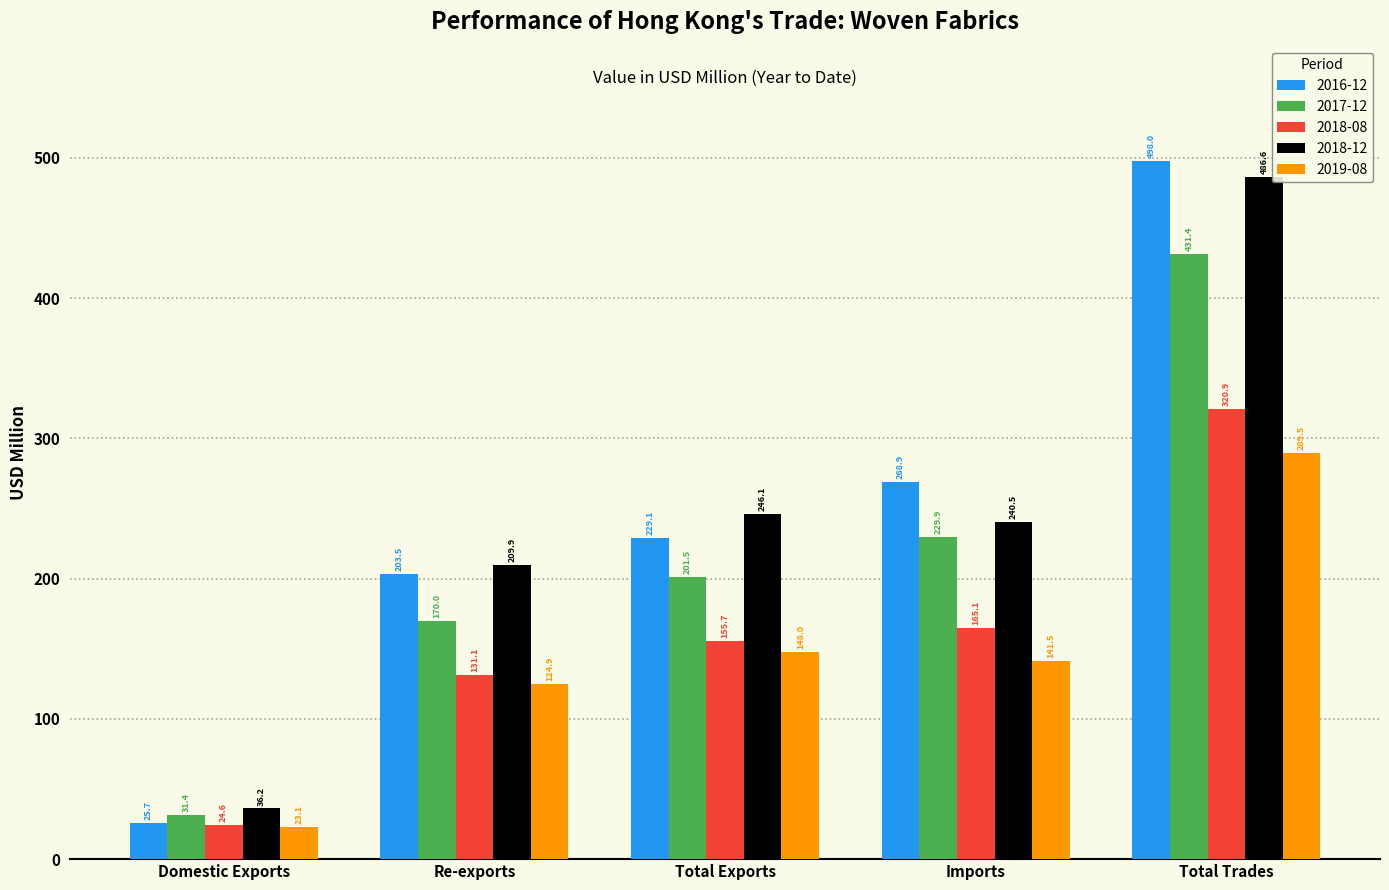

Is the value of 2018-12 at Total Trades greater than the value of 2019-08 at Re-exports?

Yes